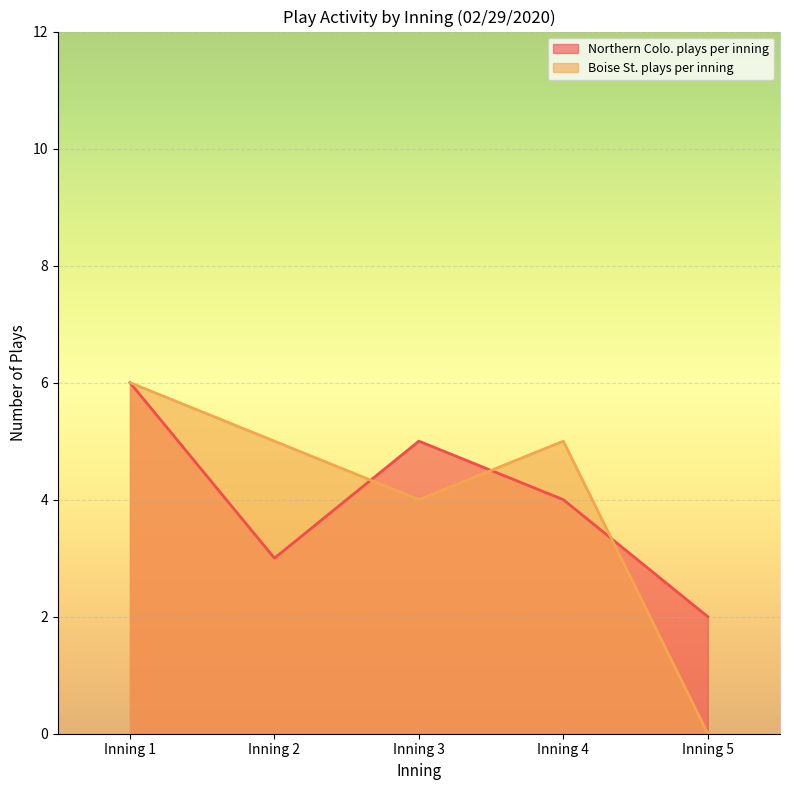

Is the value of Boise St. plays per inning at Inning 2 greater than the value of Northern Colo. plays per inning at Inning 2?

Yes